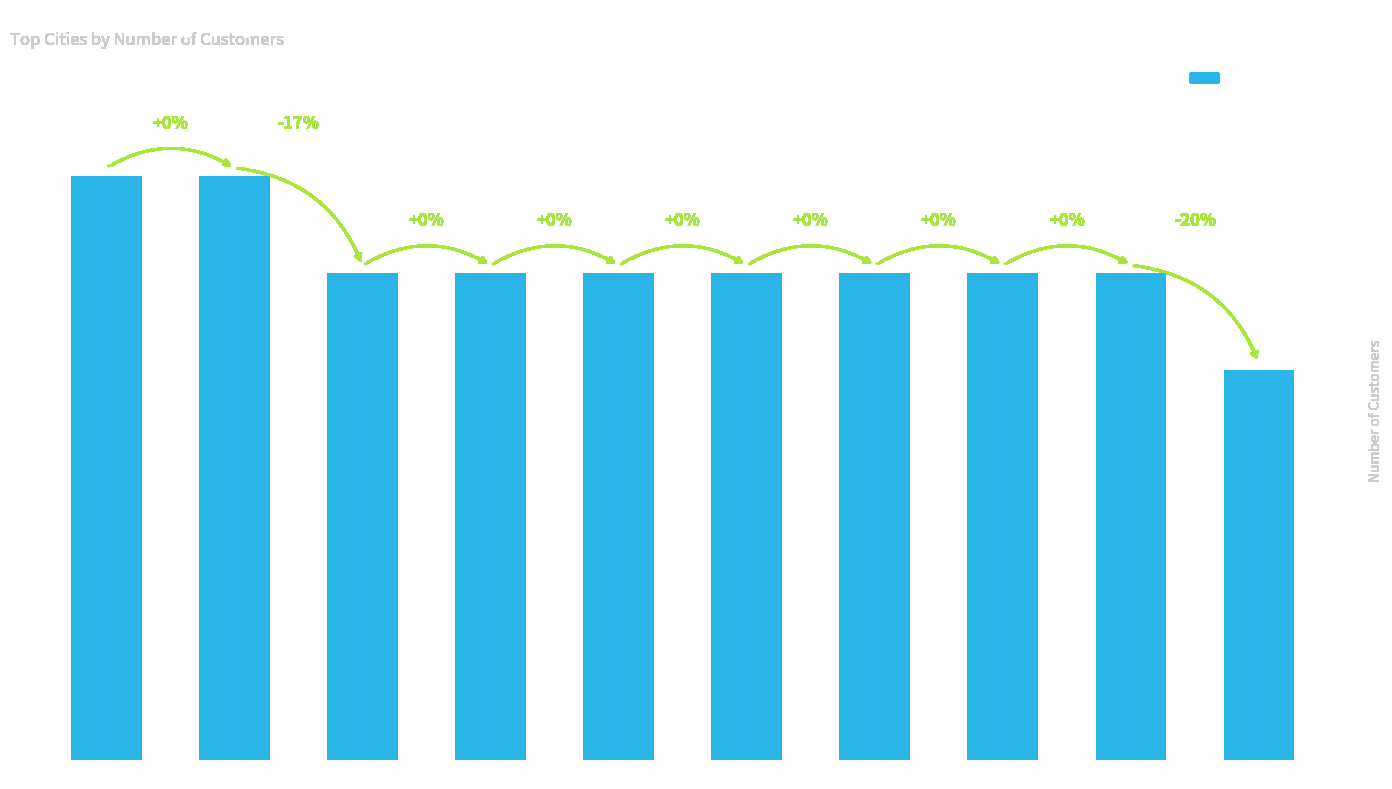

What is the label of the 2nd bar from the right?

West Jessica